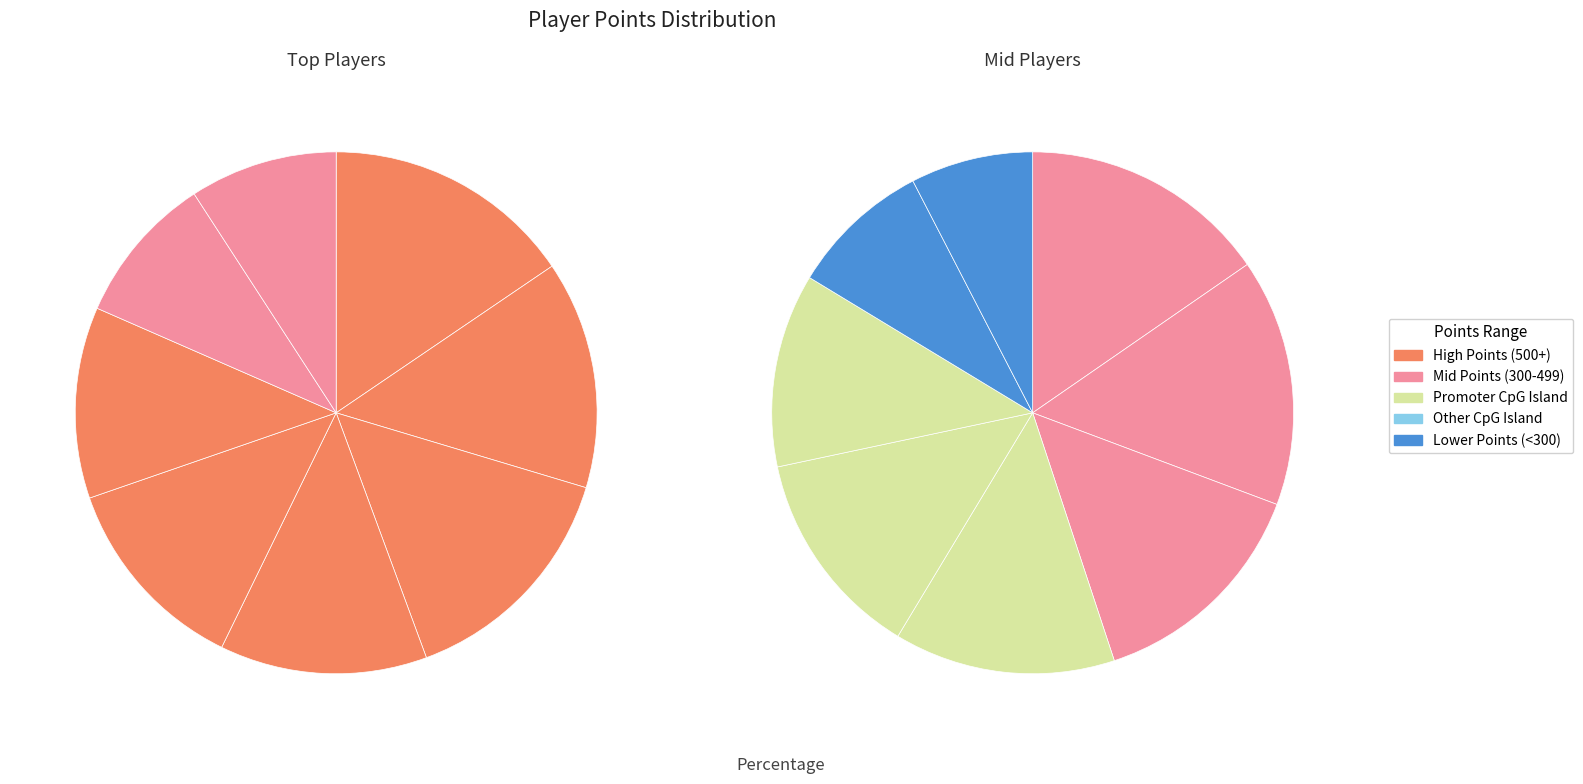

Is there a majority slice in this chart?

No